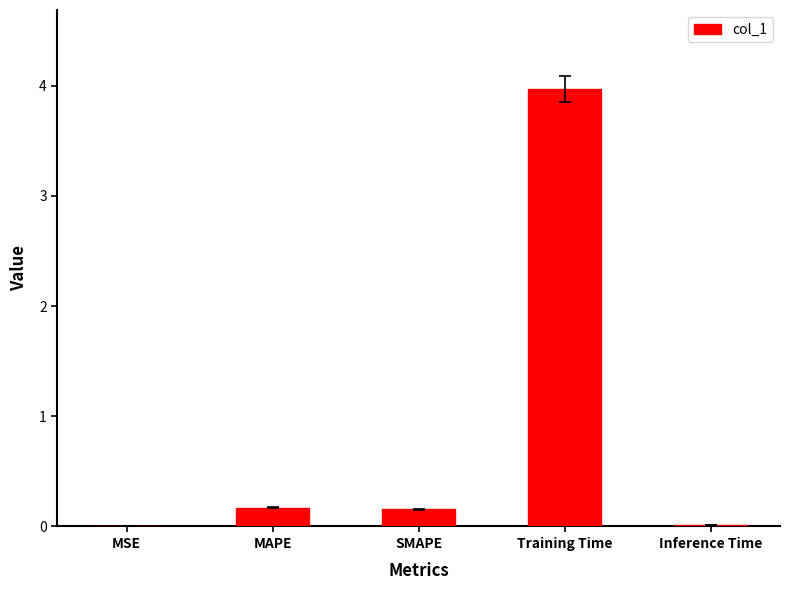

What is the sum of all values?

4.3